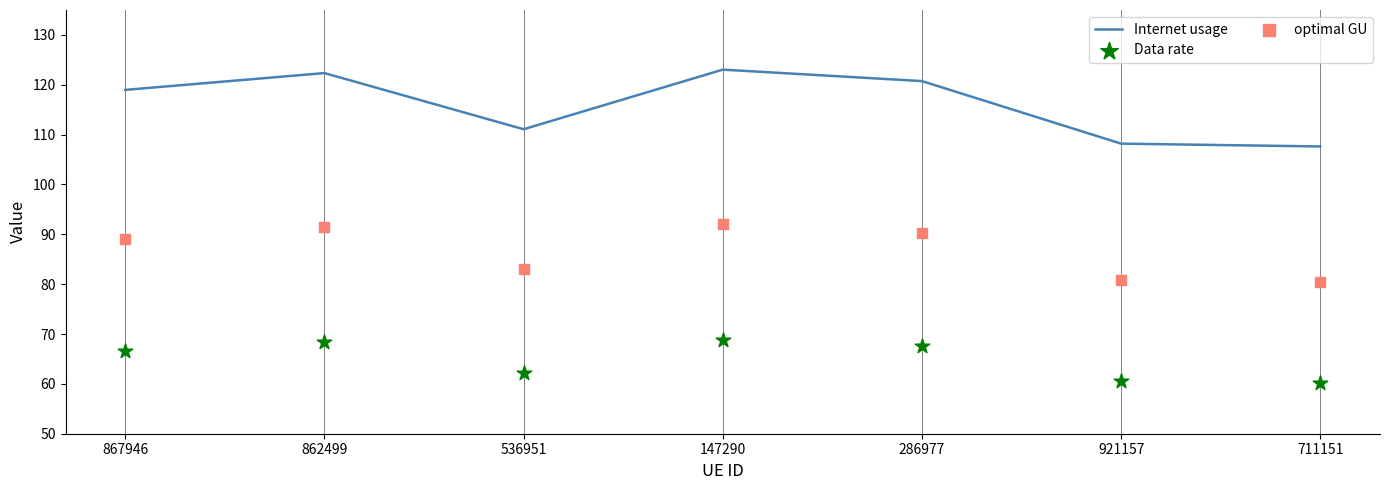

Which series contains the lowest Y value?

Data rate